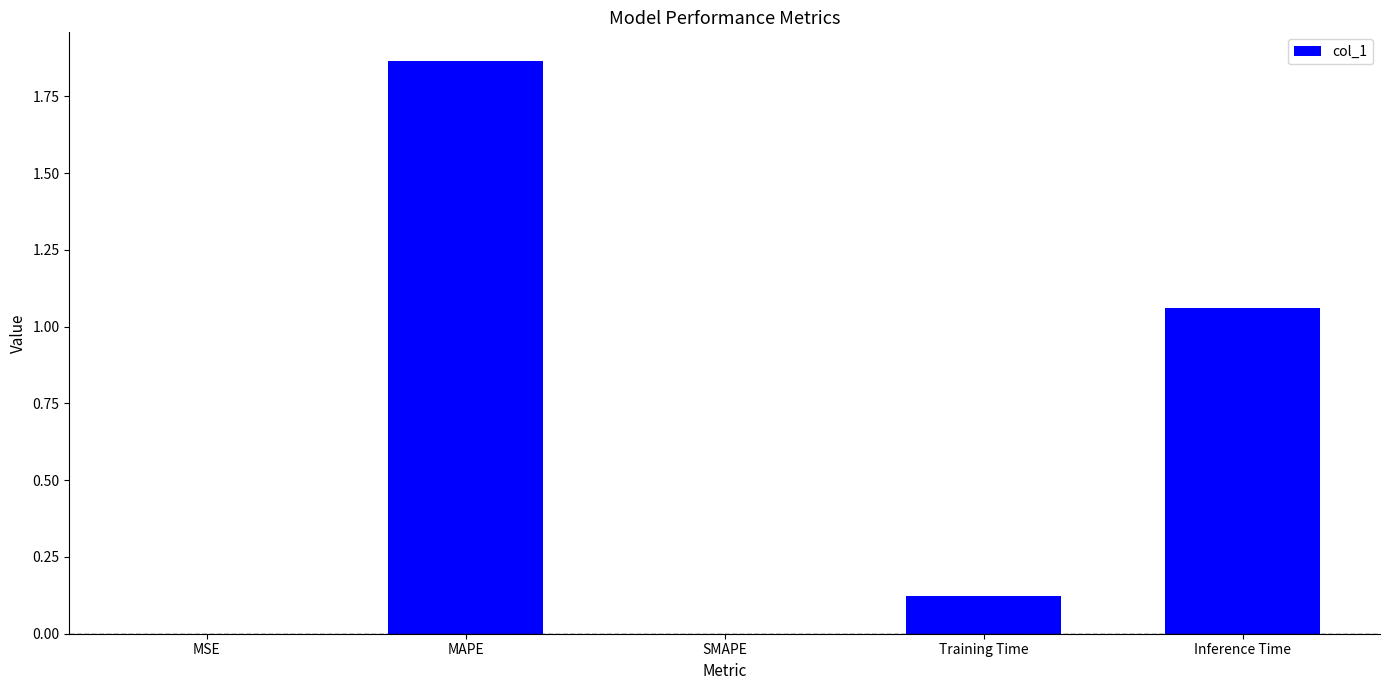

True or false: the data shows 1.7 at Inference Time.

False